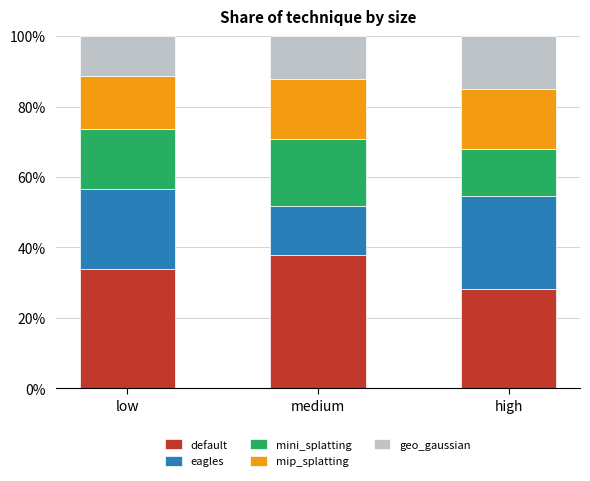

How many bars are there in total?

3